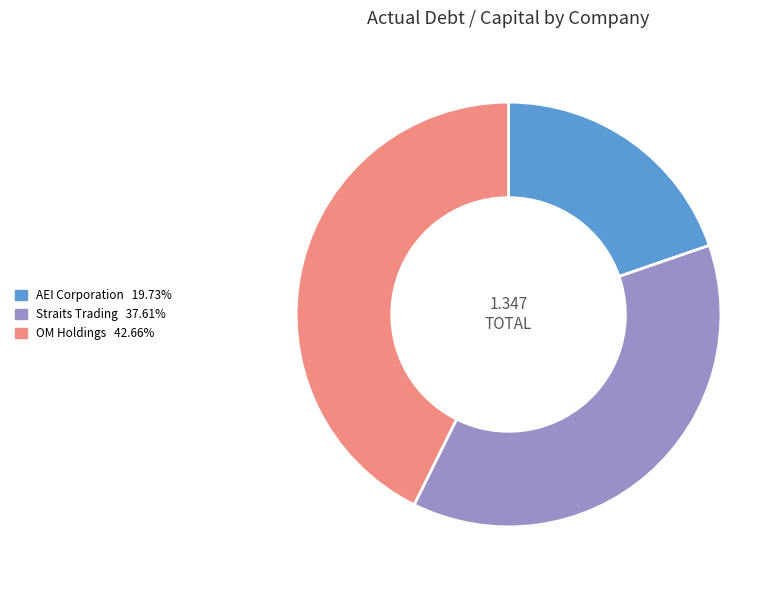

Is AEI Corporation 19.73% the majority of the pie?

No